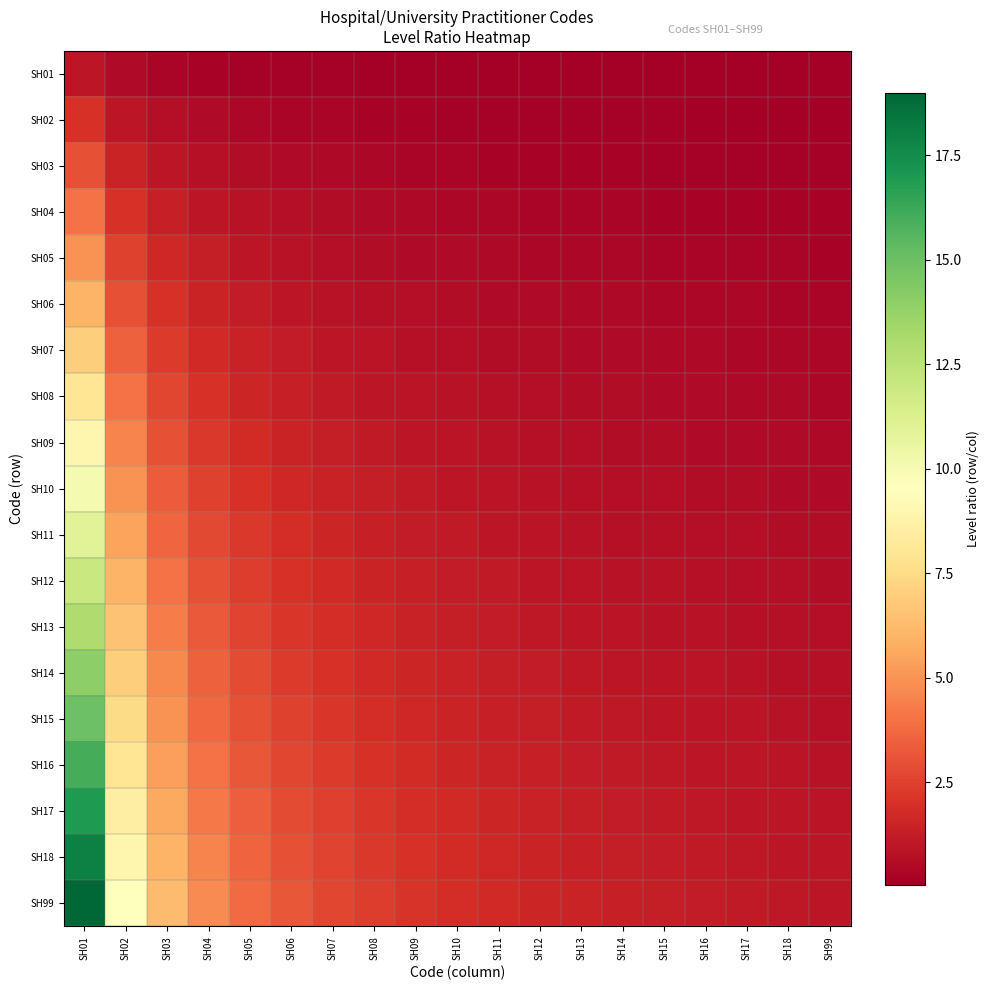

What is the minimum value shown in the chart?

0.1